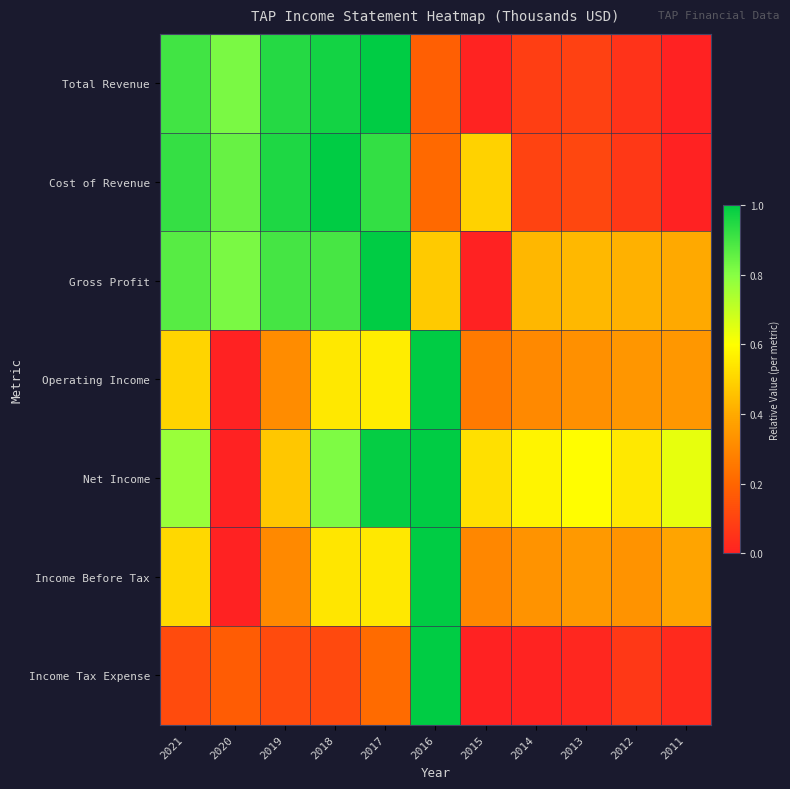

Reading right to left, transcribe all the data shown in this chart.

Total Revenue: 2011=0.0	2012=0.1	2013=0.1	2014=0.1	2015=0.0	2016=0.2	2017=1.0	2018=1.0	2019=0.9	2020=0.8	2021=0.9
Cost of Revenue: 2011=0.0	2012=0.1	2013=0.1	2014=0.1	2015=0.5	2016=0.2	2017=0.9	2018=1.0	2019=1.0	2020=0.8	2021=0.9
Gross Profit: 2011=0.4	2012=0.4	2013=0.4	2014=0.4	2015=0.0	2016=0.5	2017=1.0	2018=0.9	2019=0.9	2020=0.8	2021=0.9
Operating Income: 2011=0.3	2012=0.3	2013=0.3	2014=0.3	2015=0.3	2016=1.0	2017=0.6	2018=0.5	2019=0.3	2020=0.0	2021=0.5
Net Income: 2011=0.6	2012=0.5	2013=0.6	2014=0.6	2015=0.5	2016=1.0	2017=1.0	2018=0.8	2019=0.5	2020=0.0	2021=0.8
Income Before Tax: 2011=0.4	2012=0.3	2013=0.4	2014=0.3	2015=0.3	2016=1.0	2017=0.5	2018=0.5	2019=0.3	2020=0.0	2021=0.5
Income Tax Expense: 2011=0.0	2012=0.1	2013=0.0	2014=0.0	2015=0.0	2016=1.0	2017=0.2	2018=0.1	2019=0.1	2020=0.2	2021=0.1